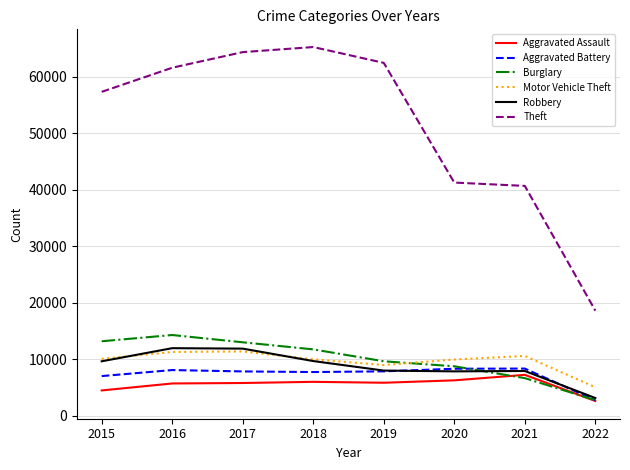

What is the approximate value of Aggravated Assault at 2018, to the nearest 50?

6000